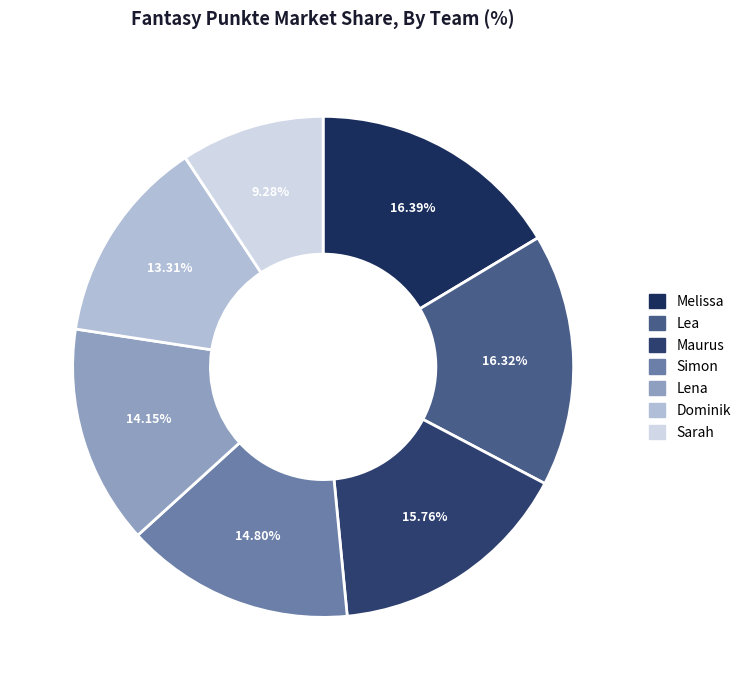

How many slices are in this pie chart?

7